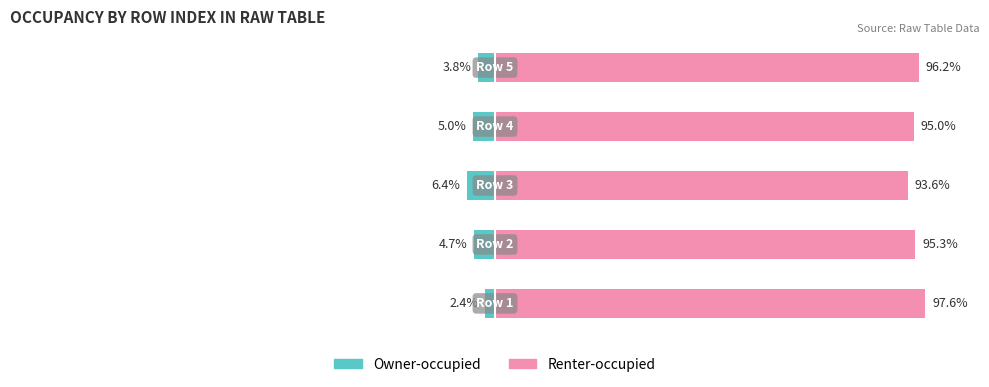

True or false: Renter-occupied has a value of 97.6 at 0.

True